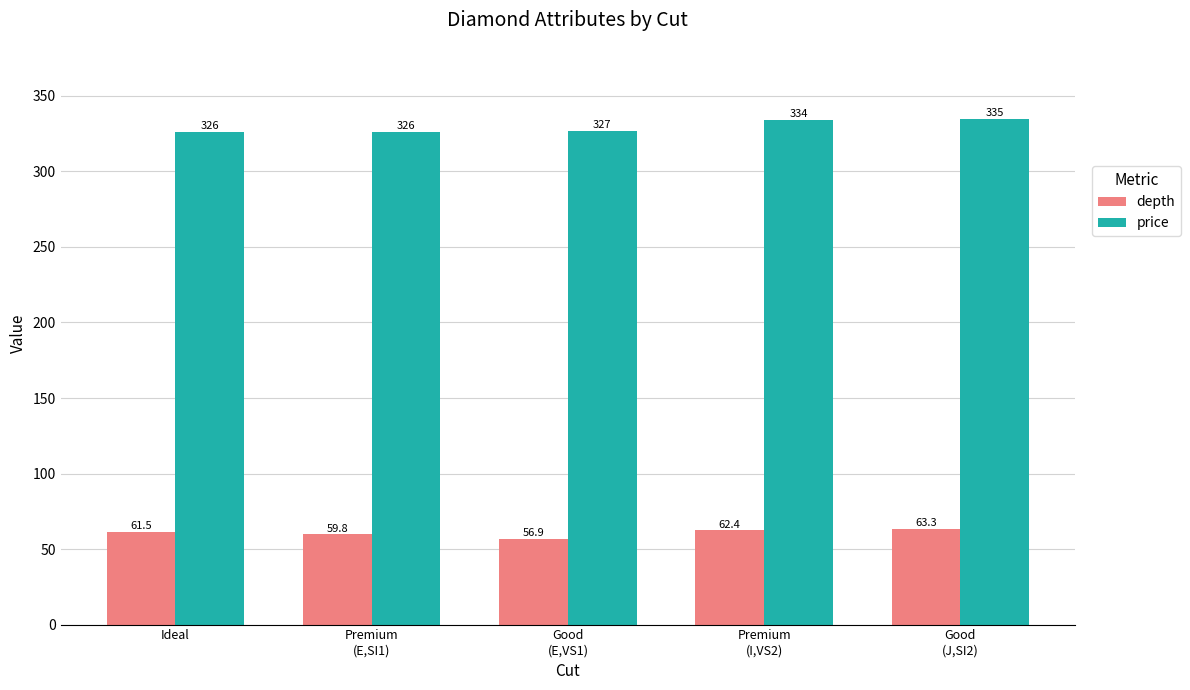

Is it true that price equals 335.0 at Good
(J,SI2)?

True